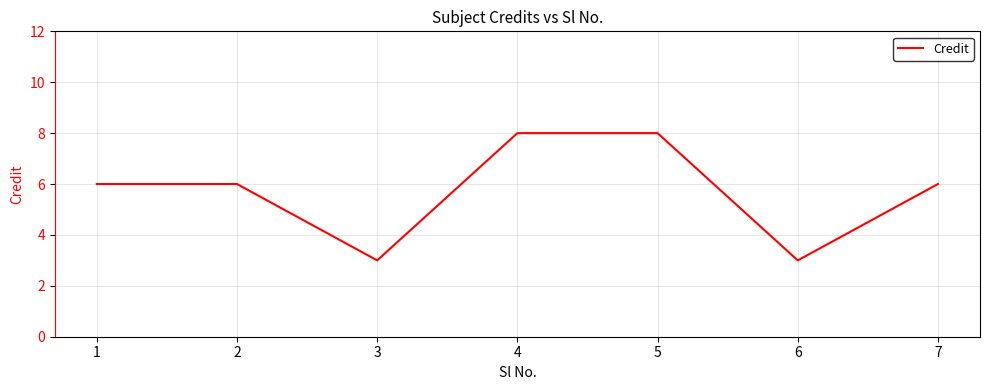

How many interior local valleys (lower than both neighbors) does the data have?

2